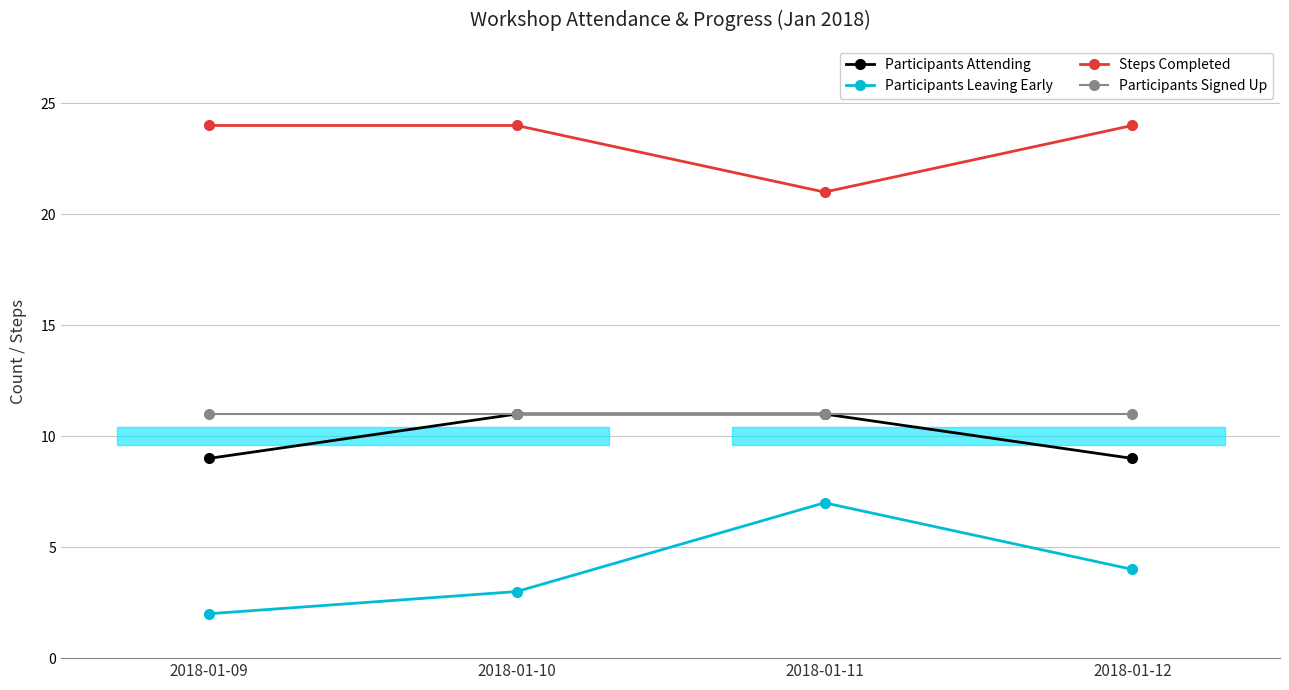

True or false: Participants Attending has more than 1 interior local peaks.

False